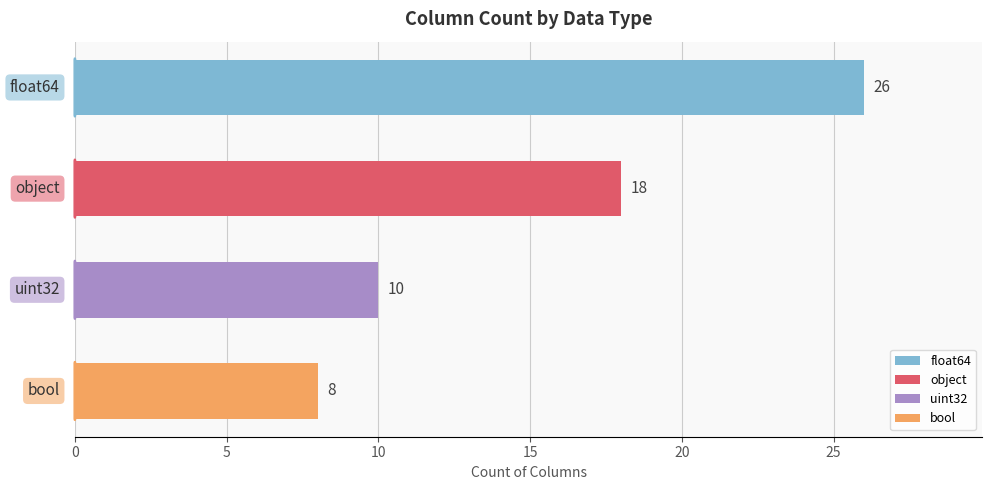

Does the chart contain any negative values?

No